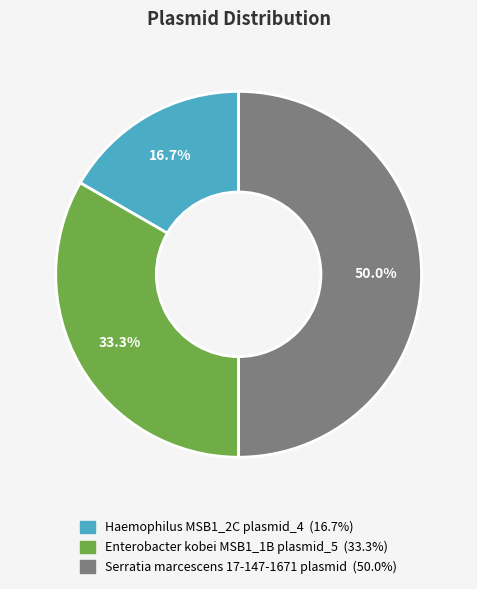

What percentage is the Haemophilus MSB1_2C plasmid_4 slice, to the nearest percent?

17%